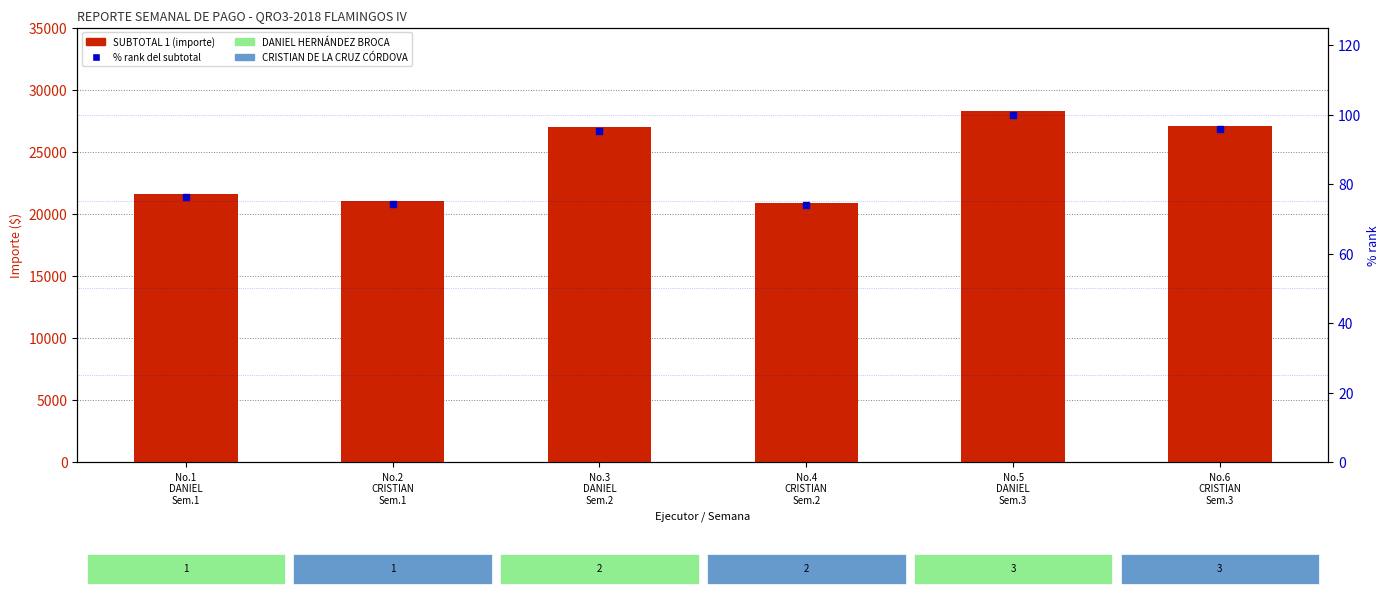

Which series has the largest total across all categories?

SUBTOTAL 1